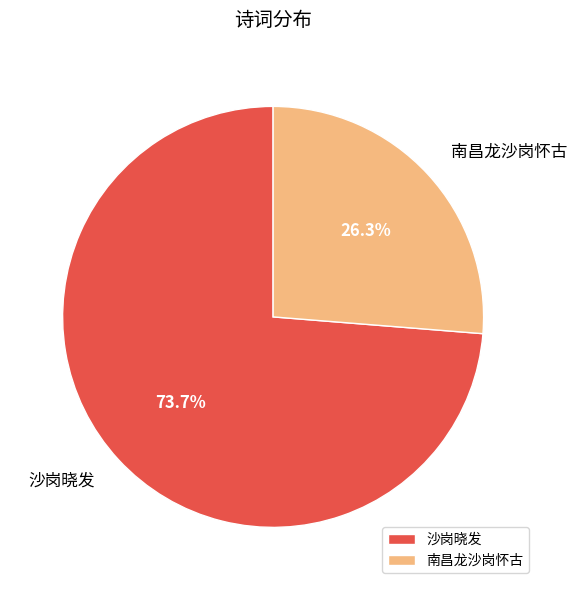

The 南昌龙沙岗怀古 slice represents 26% of the pie. True or false?

True